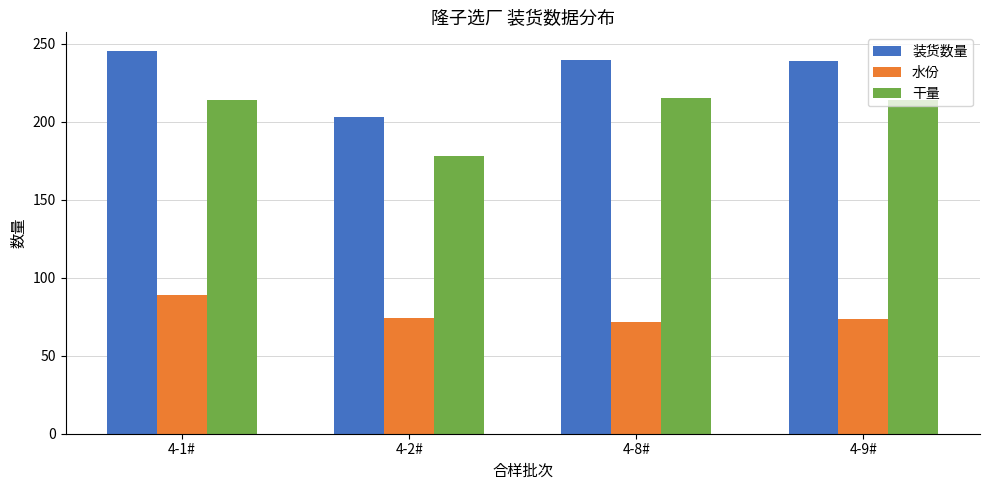

What is the spread (max minus min) of values at 4-8#?

168.4